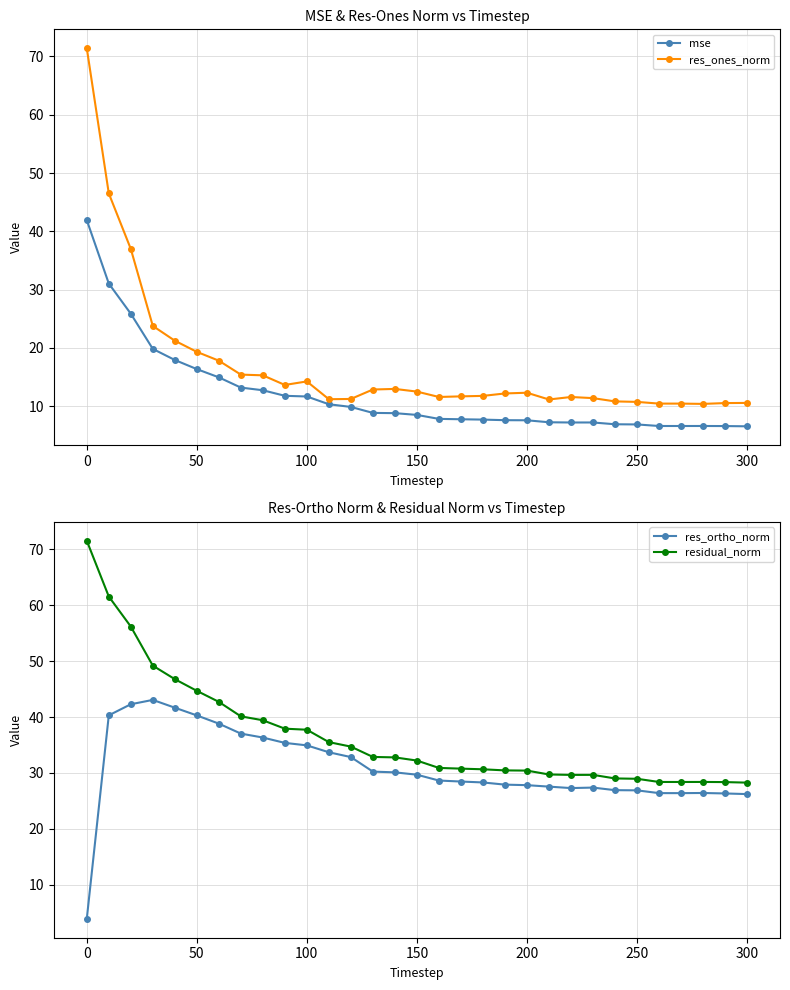

True or false: res_ones_norm has more than 1 points higher than both neighbors.

True